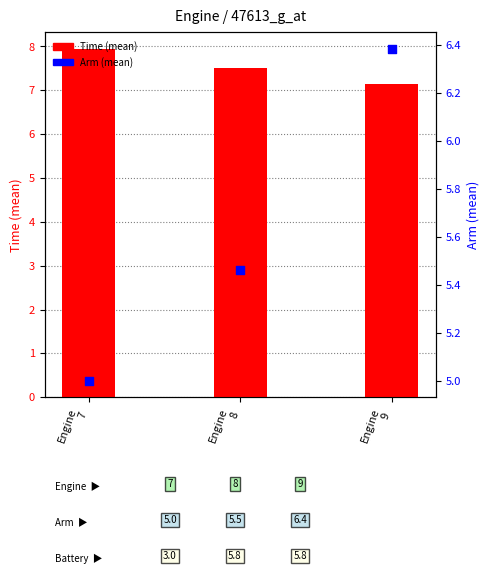

What are all the series names shown in the legend?

Time (mean), Arm (mean)